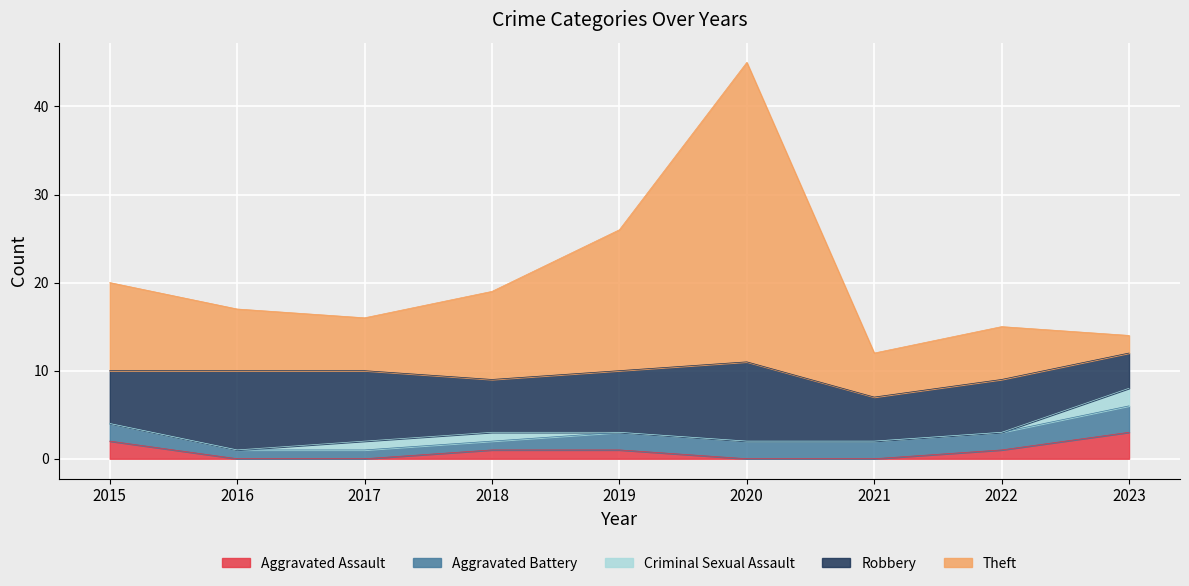

True or false: Aggravated Assault and Criminal Sexual Assault intersect in this chart.

False